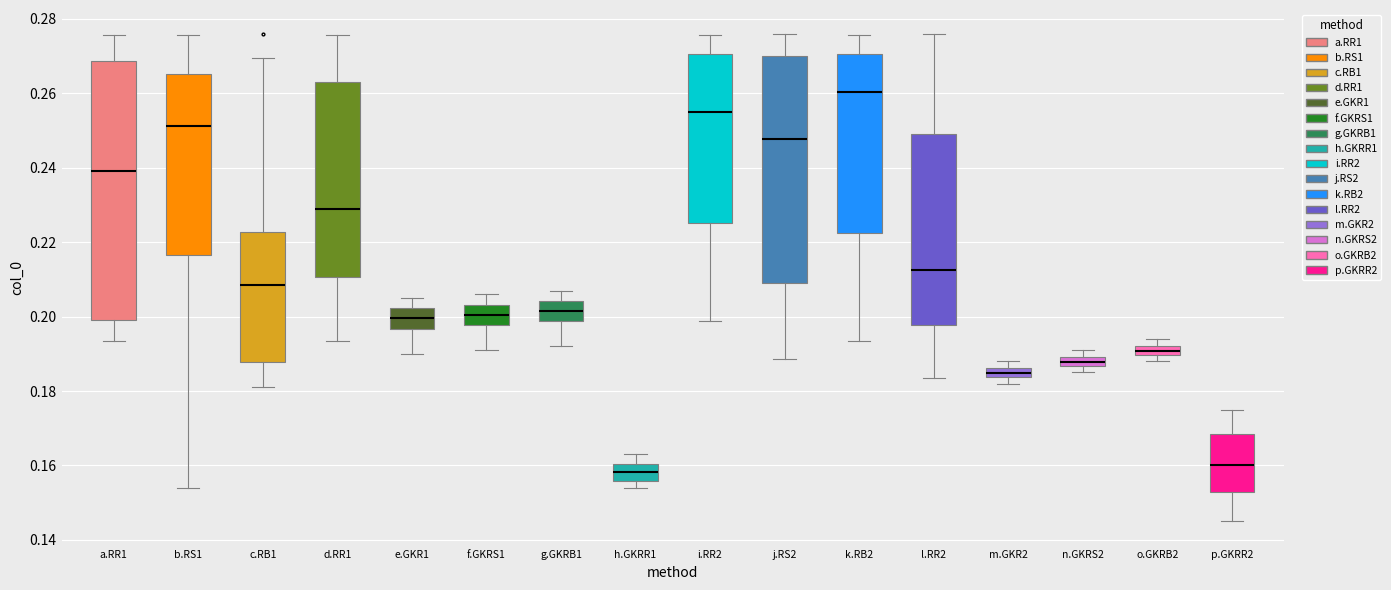

Which box is the tallest, from its lower edge to its upper edge?

a.RR1